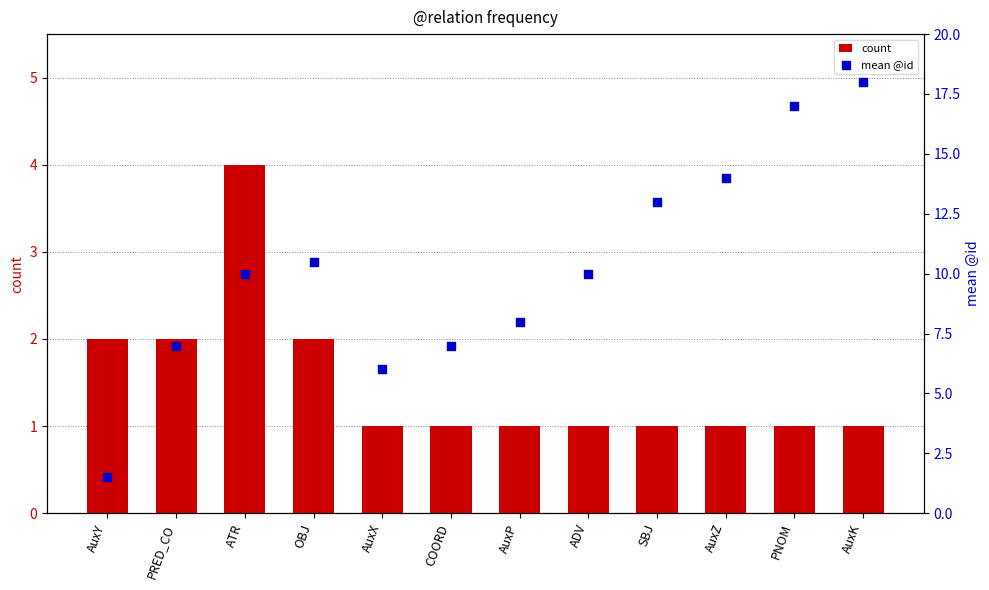

Which series contains the highest Y value?

mean @id